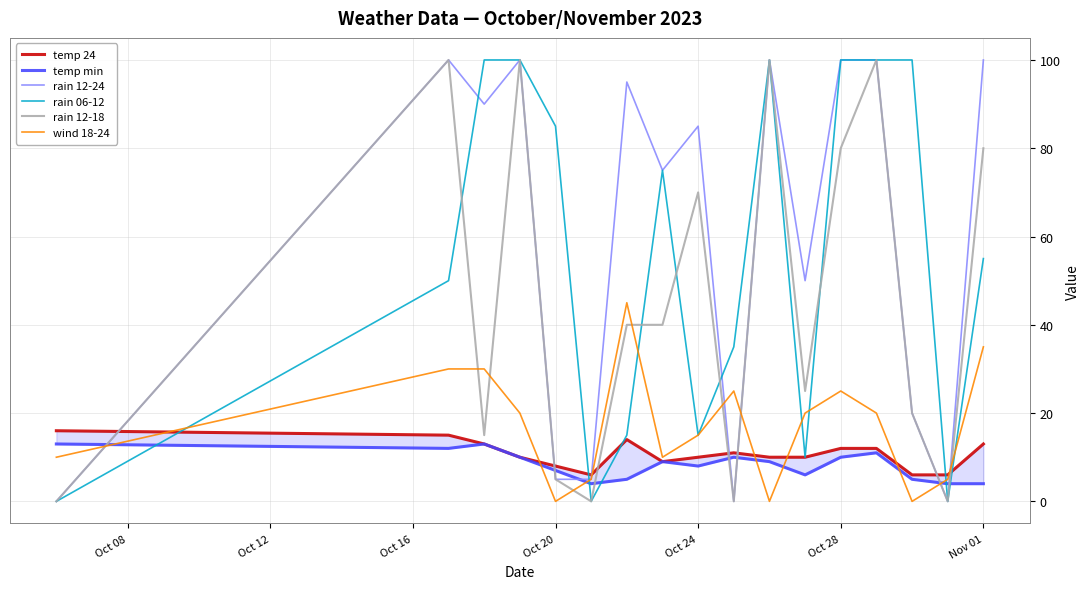

What is the maximum value for wind 18-24?

45